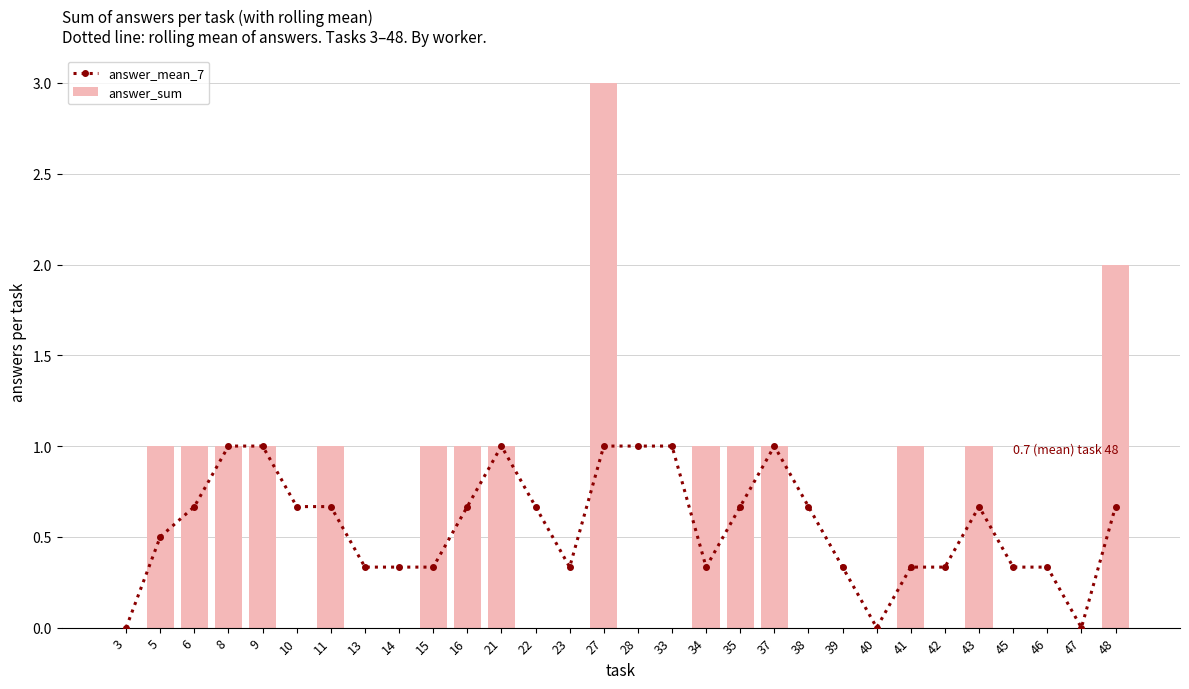

Rank the categories by answer_mean_7 value from highest to lowest.

8, 9, 21, 27, 28, 33, 37, 6, 10, 11, 16, 22, 35, 38, 43, 48, 5, 13, 14, 15, 23, 34, 39, 41, 42, 45, 46, 3, 40, 47